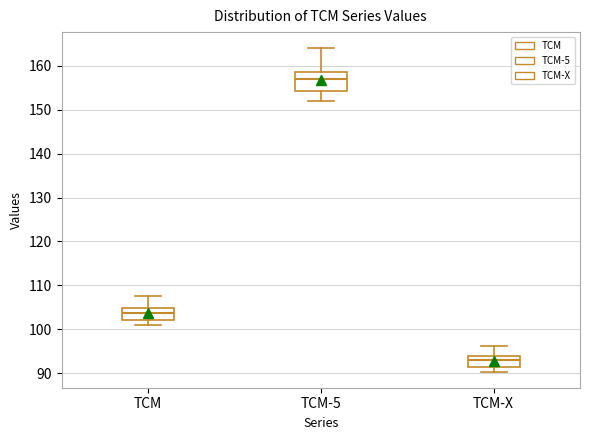

Reading left to right, read every box against the y-axis: the position of its median line, the range the box covers, and the ends of its whiskers. The values are not printed on the chart, so give them approximately, as read against the axis.

TCM: median 104, box 102 to 105, whiskers 101 to 108
TCM-5: median 157, box 154 to 158, whiskers 152 to 164
TCM-X: median 93, box 91 to 94, whiskers 90 to 96